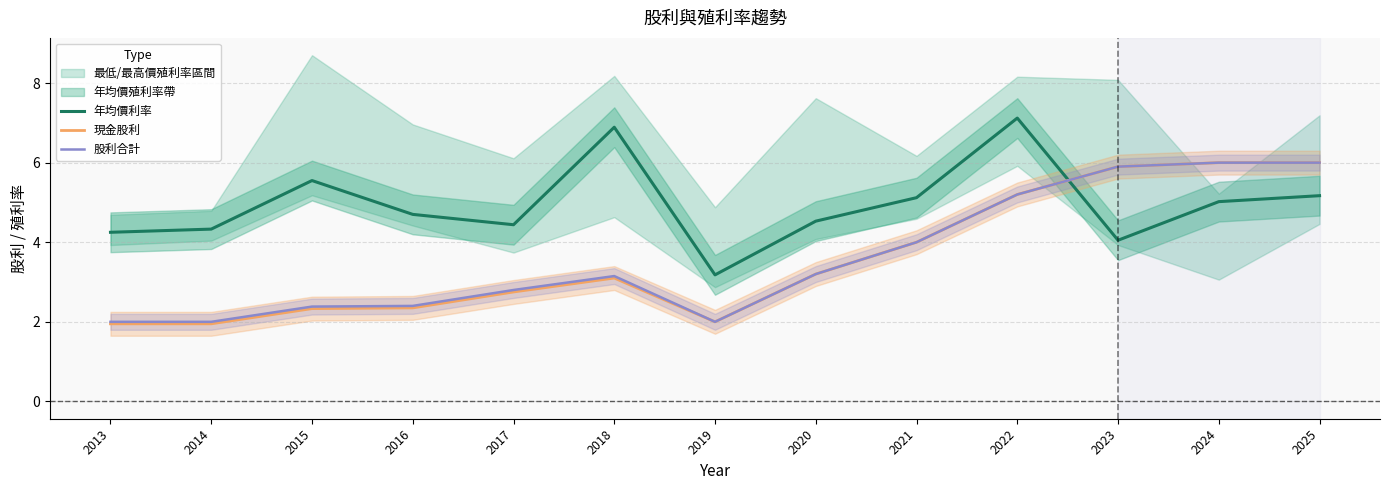

Which series has the largest total across all categories?

年均價利率